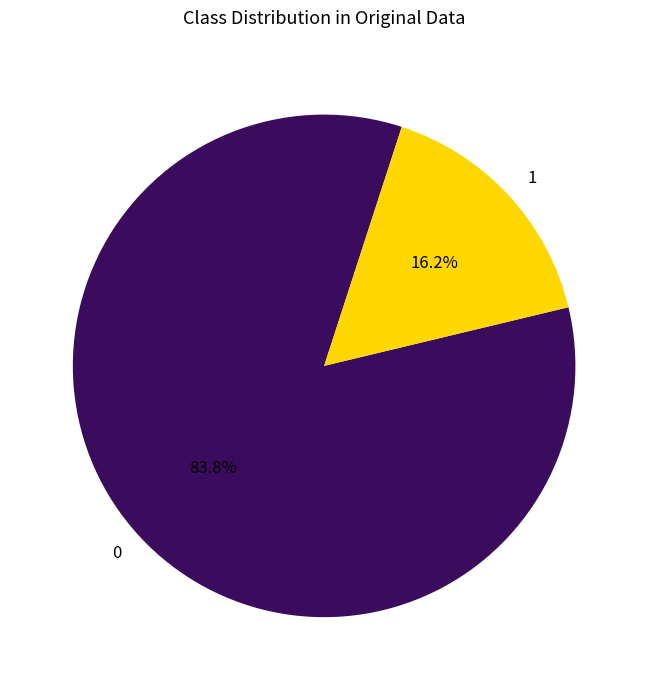

How many segments does this pie chart have?

2